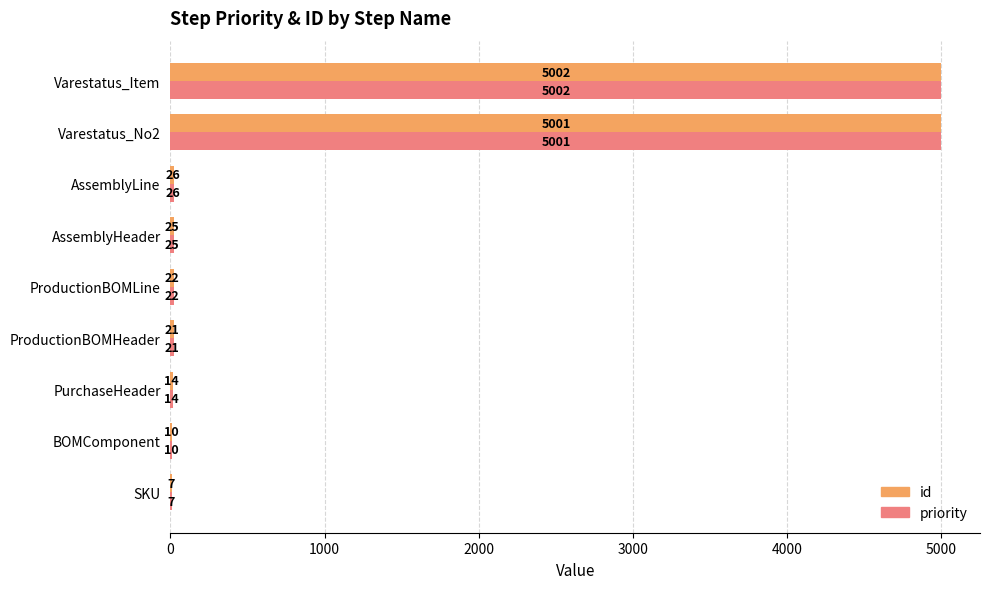

The priority series shows 26 at AssemblyLine. True or false?

True